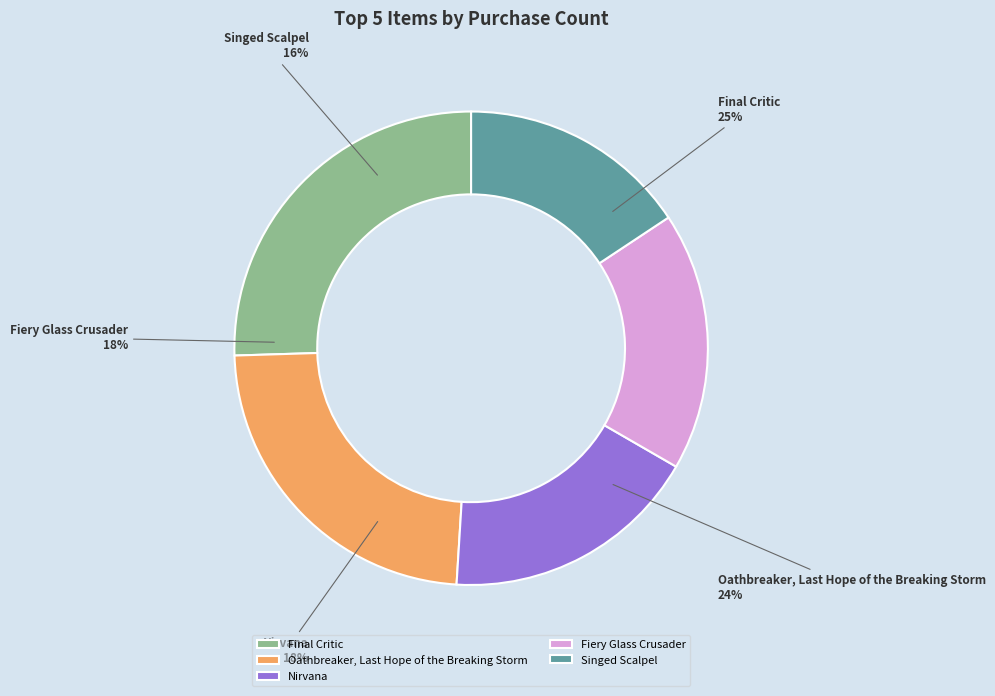

Does any single category account for the majority?

No